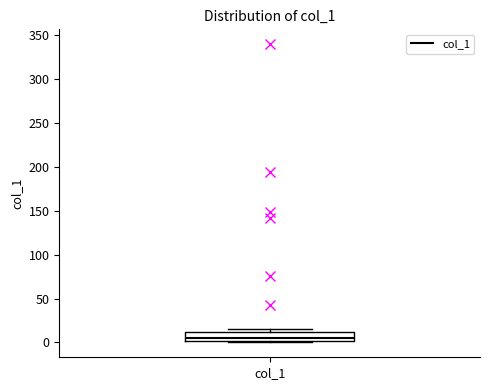

Where does the median line of the box for col_1 sit on the y-axis? The values are not printed on the chart, so give them approximately, as read against the axis.

5